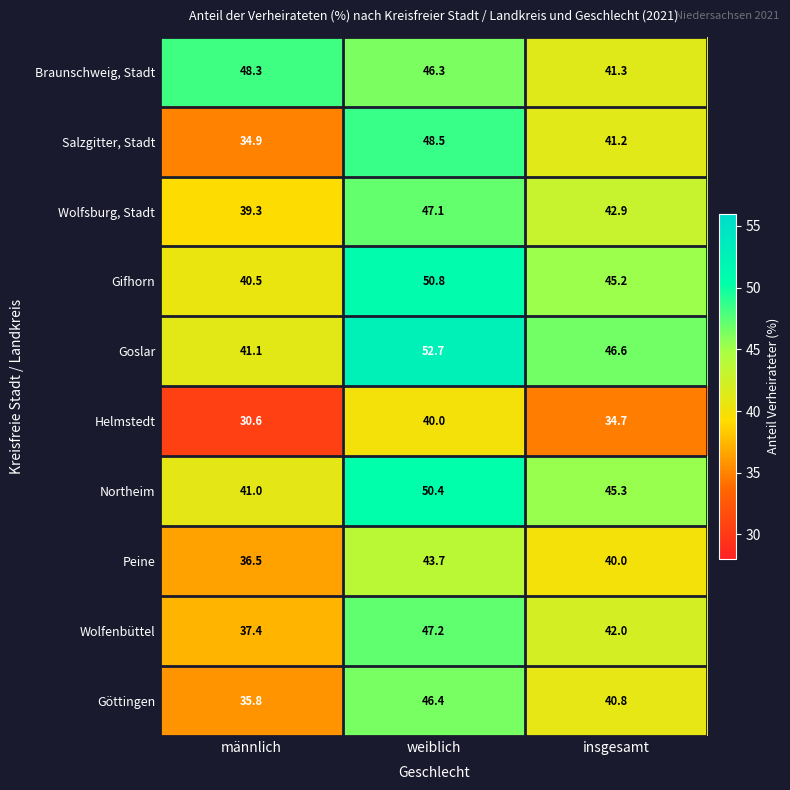

The value of Wolfenbüttel at weiblich is 47.2. True or false?

True